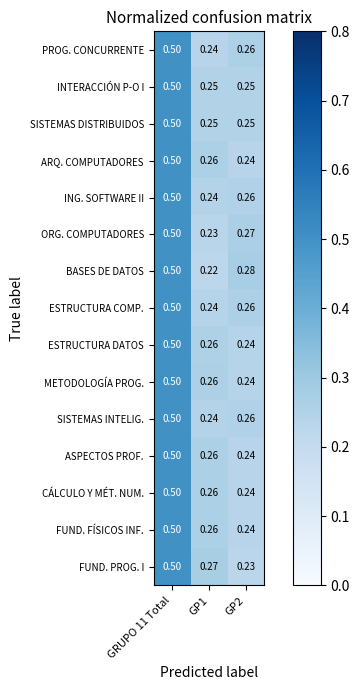

Which series changed the most between GRUPO 11 Total and GP1?

BASES DE DATOS